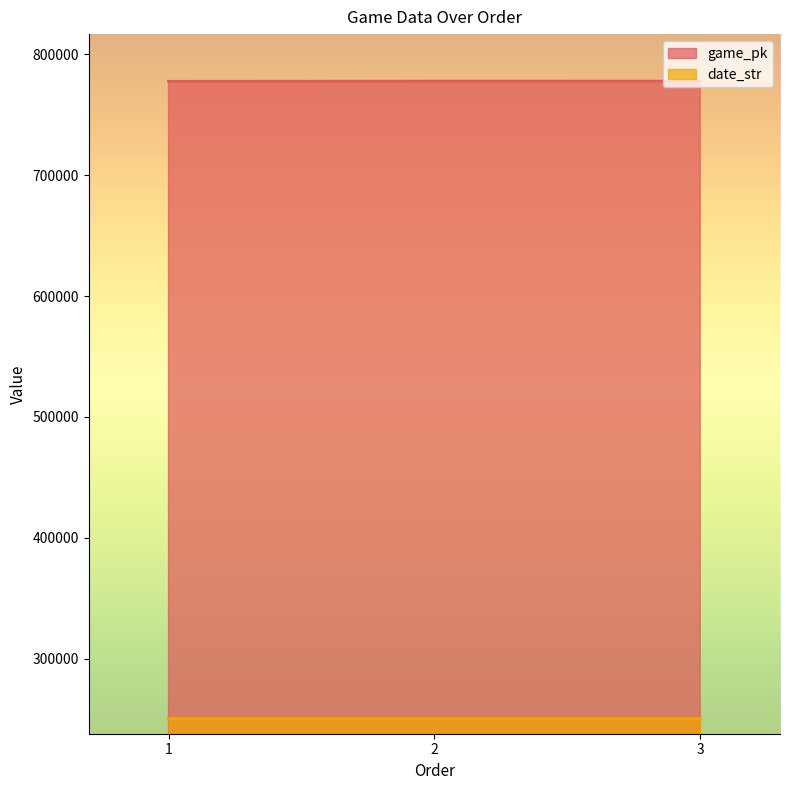

What is the difference between the second highest and minimum values in the game_pk series?

116